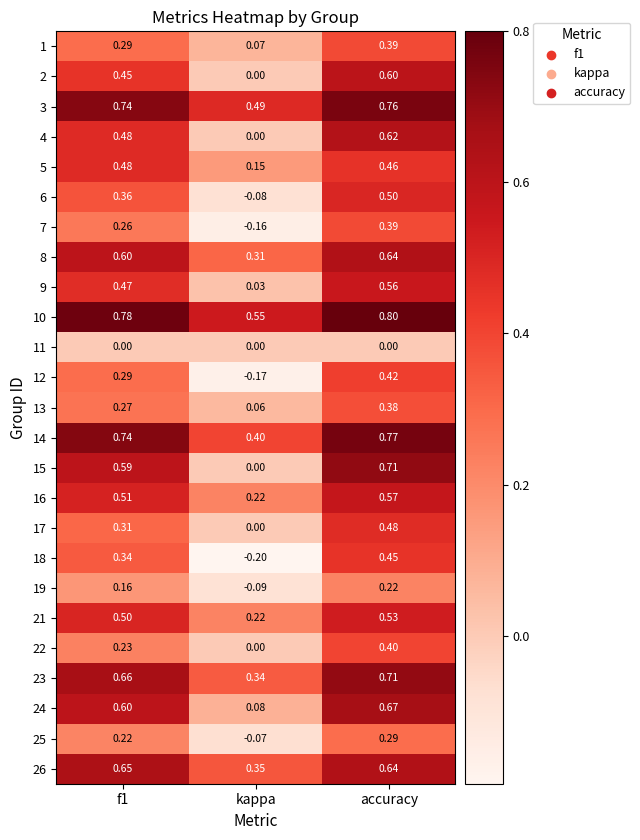

Which series has the widest spread of values?

15